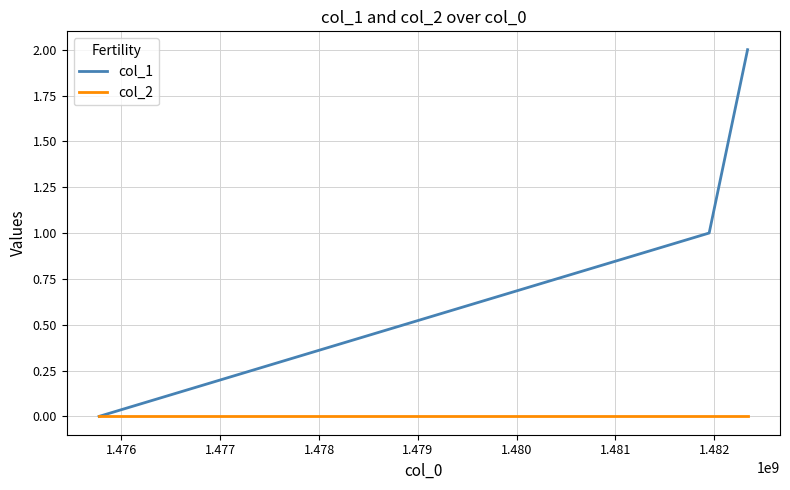

Which series has the largest total across all categories?

col_1